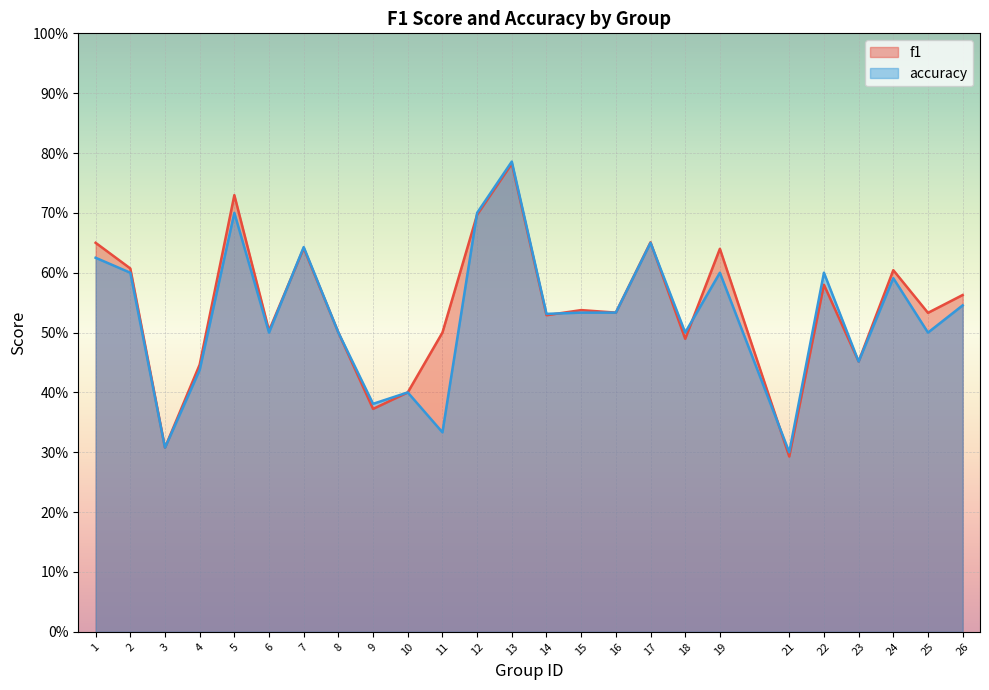

What is the maximum value shown in the chart?

0.8